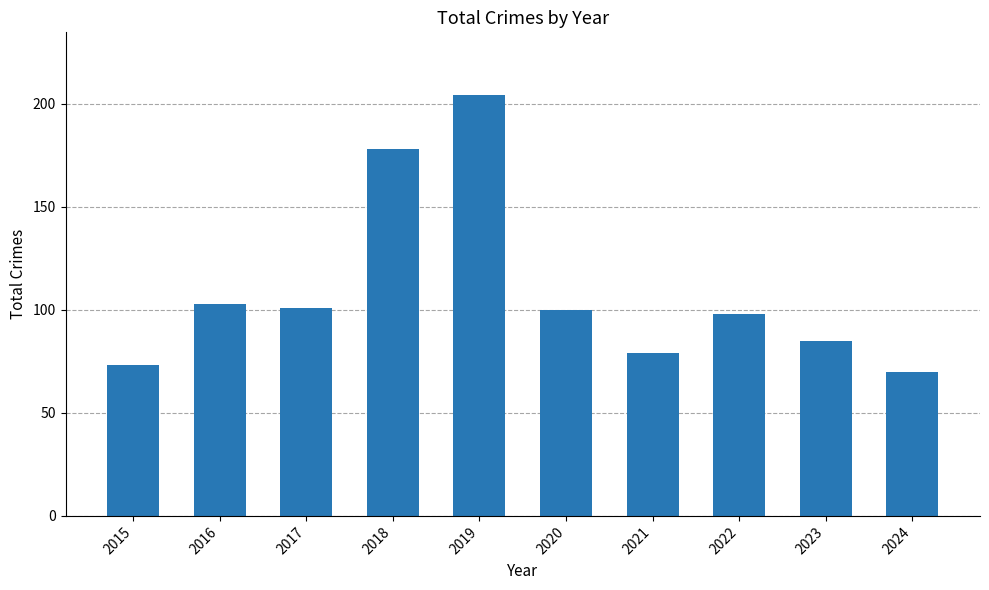

What is the difference between the values at 2019 and 2024?

134